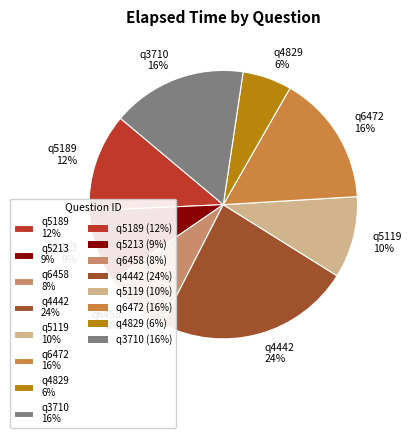

To the nearest percent, what is the combined percentage of q5189 and q4829?

18%